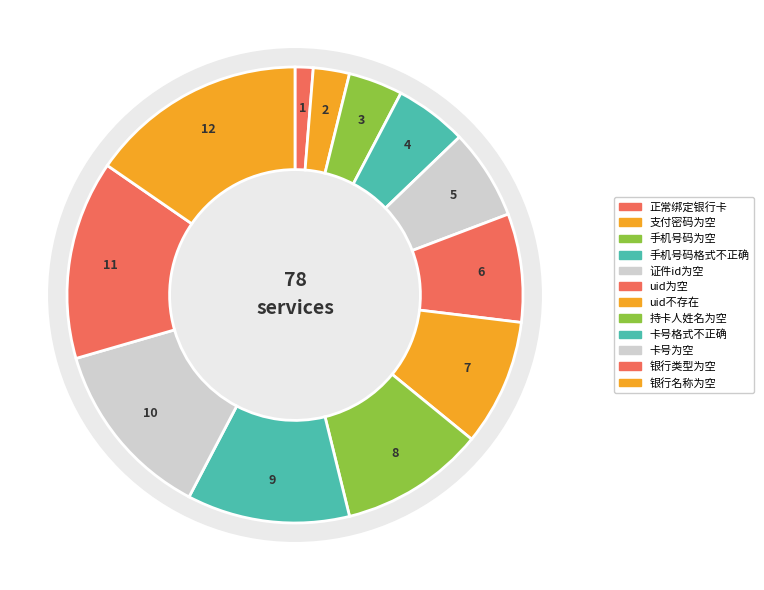

Which category has the biggest portion of the pie?

银行名称为空